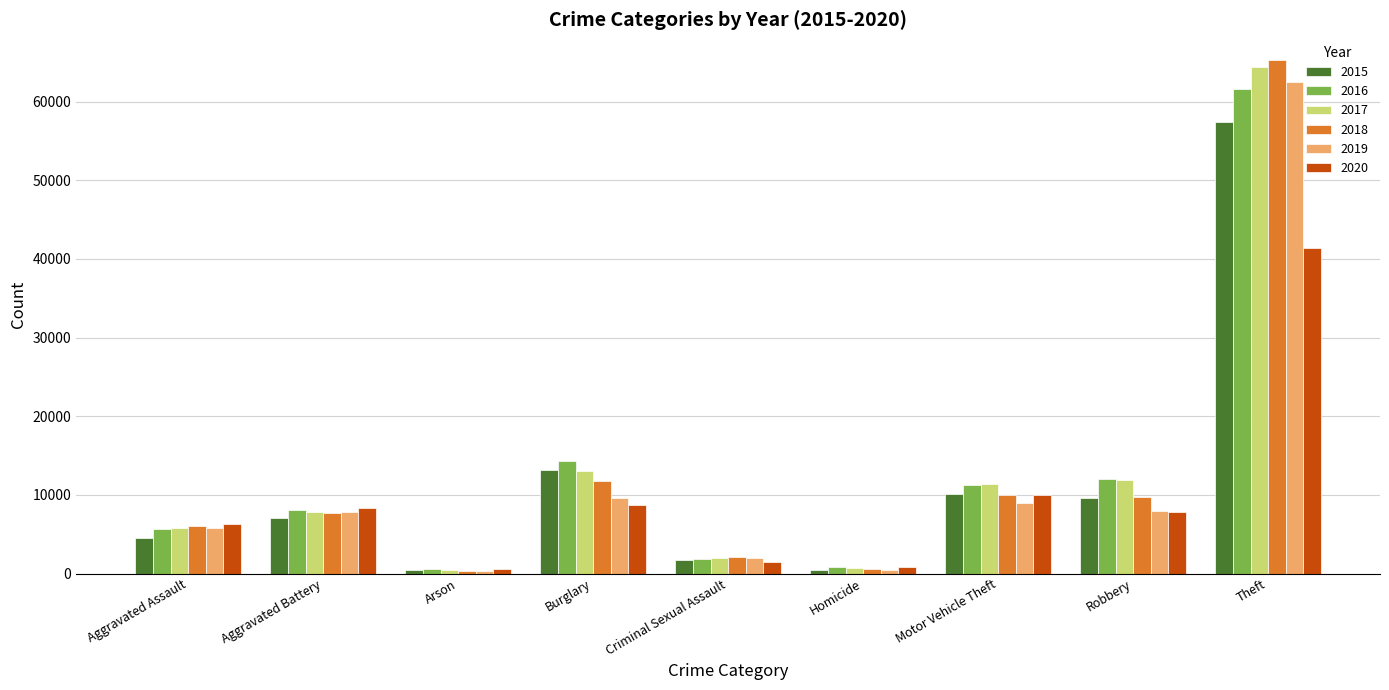

At which label does 2018 reach its peak?

Theft